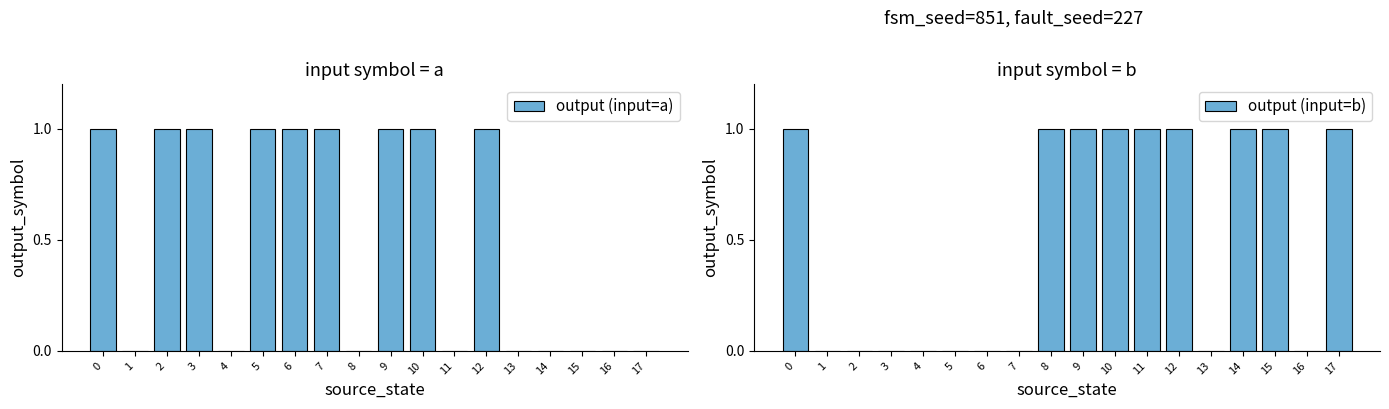

At 0, list the series in order from largest to smallest.

output (input=a), output (input=b)